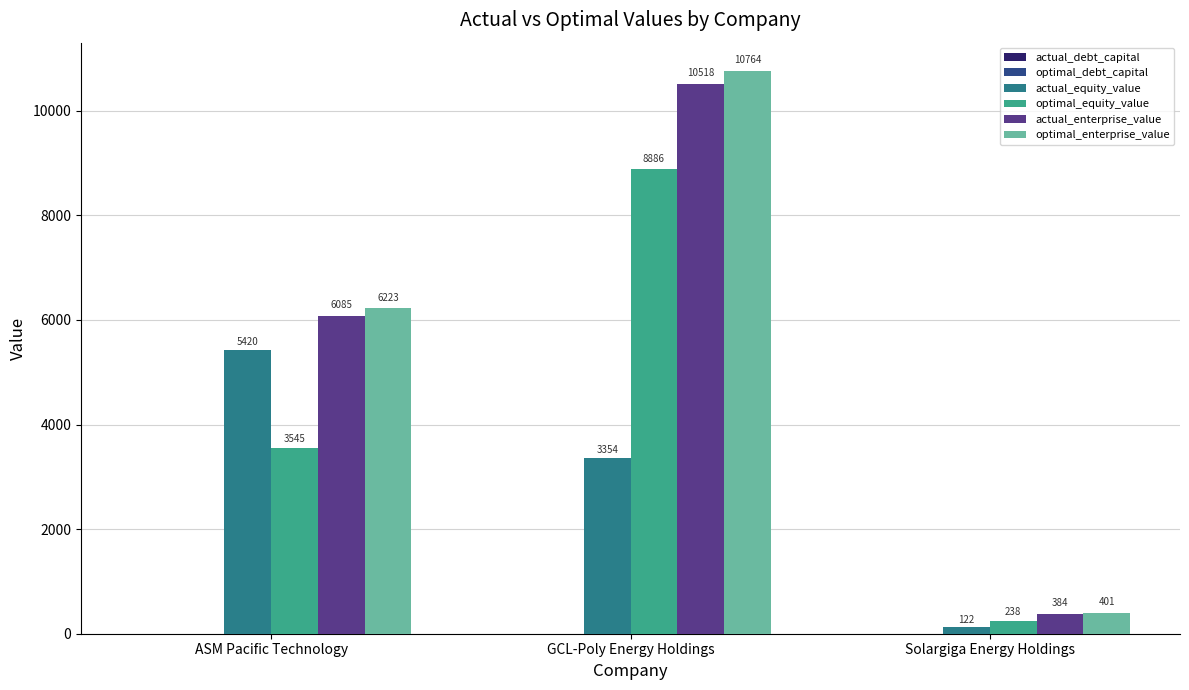

How many data points in optimal_equity_value are above 3545?

2